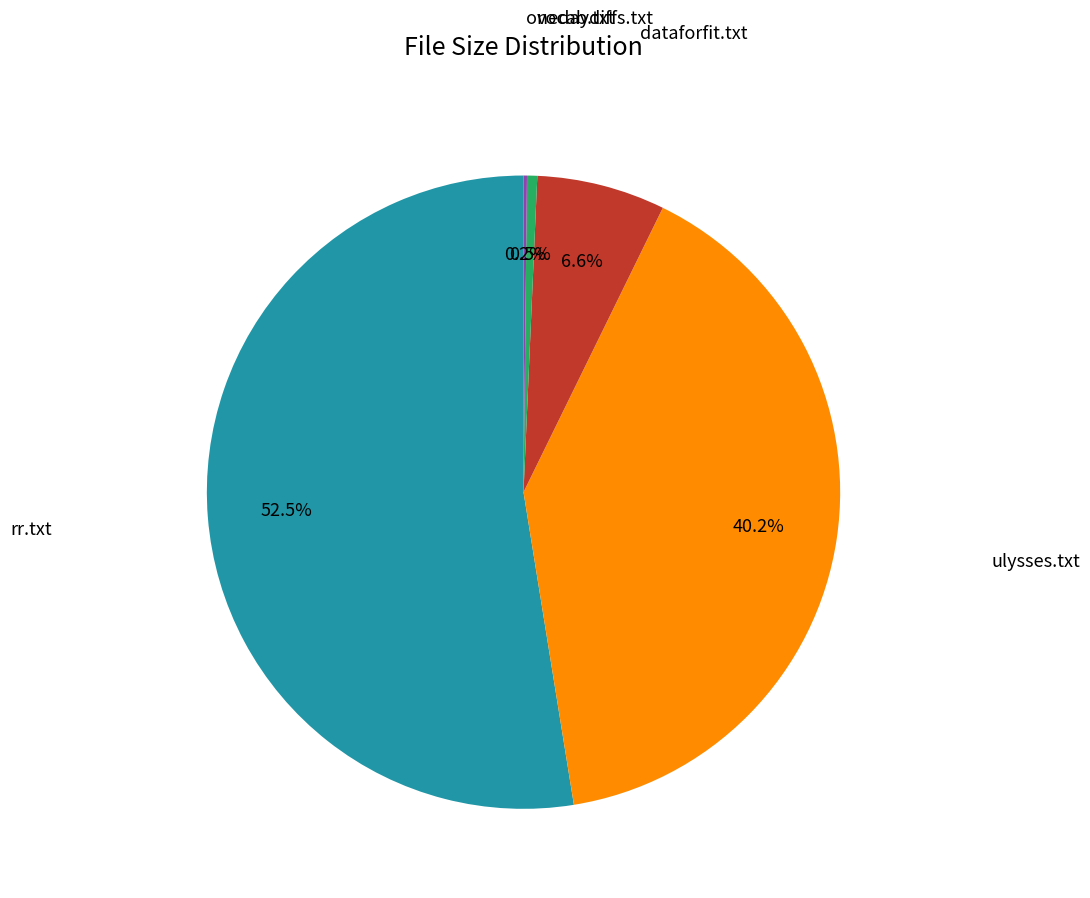

Is there any slice that represents more than half of the pie?

Yes